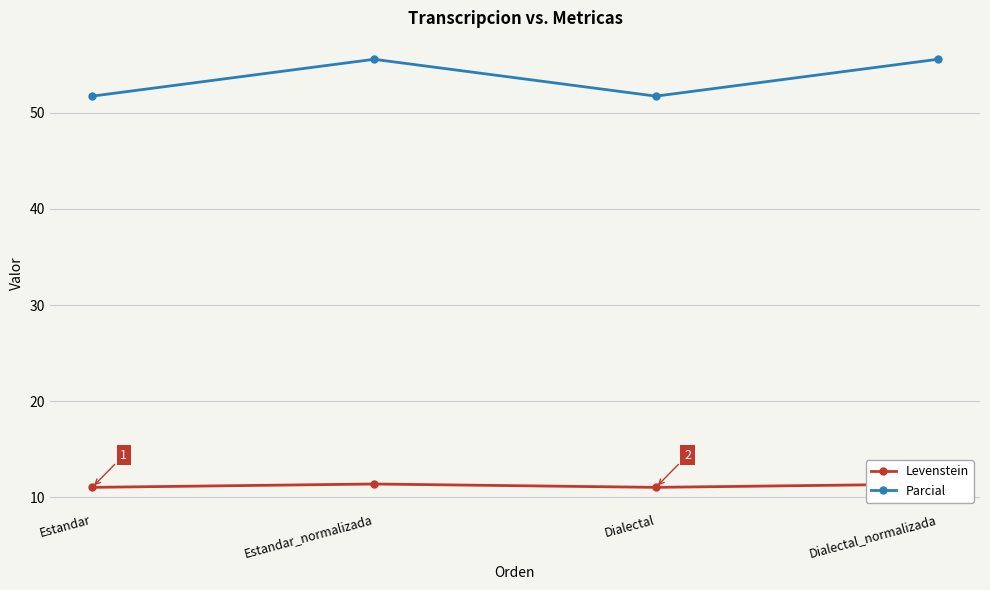

Between Estandar and Estandar_normalizada, which series saw the biggest shift?

Parcial